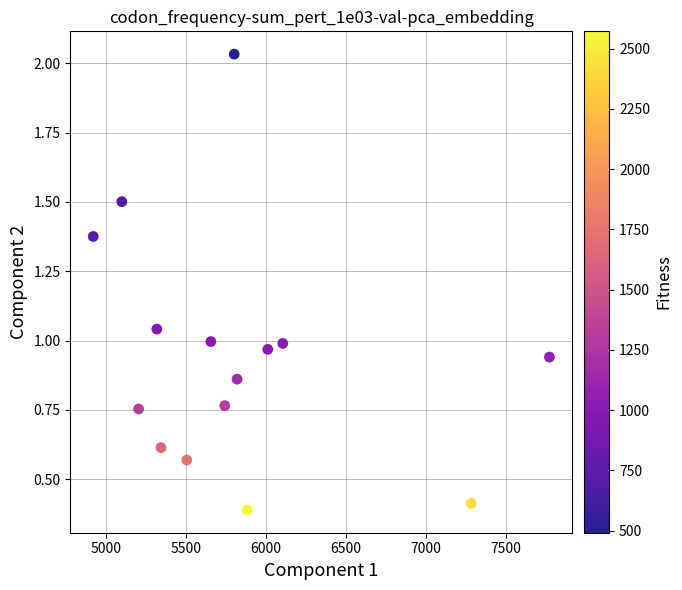

What is the range of Y values (max minus min)?

1.6